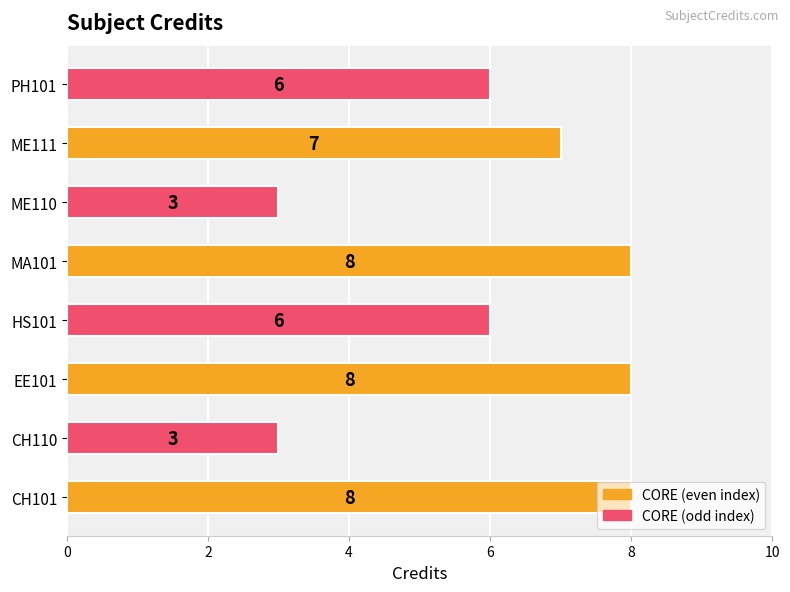

How many values are below 7?

4